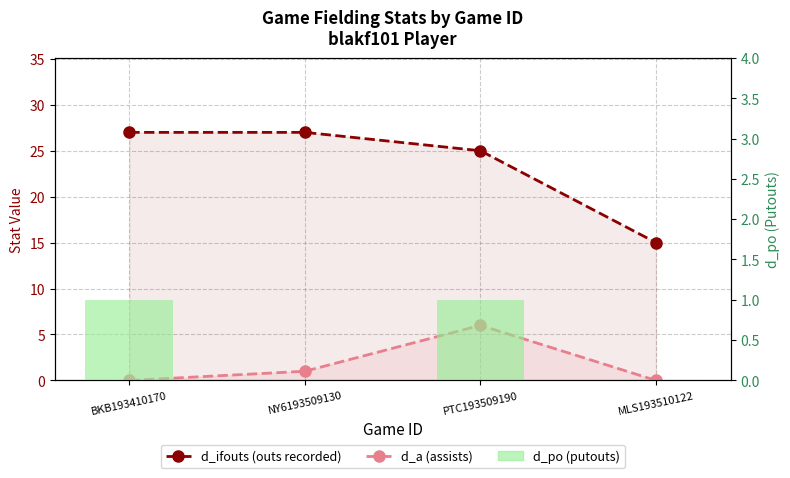

What are all the series names shown in the legend?

d_ifouts (outs recorded), d_a (assists), d_po (putouts)